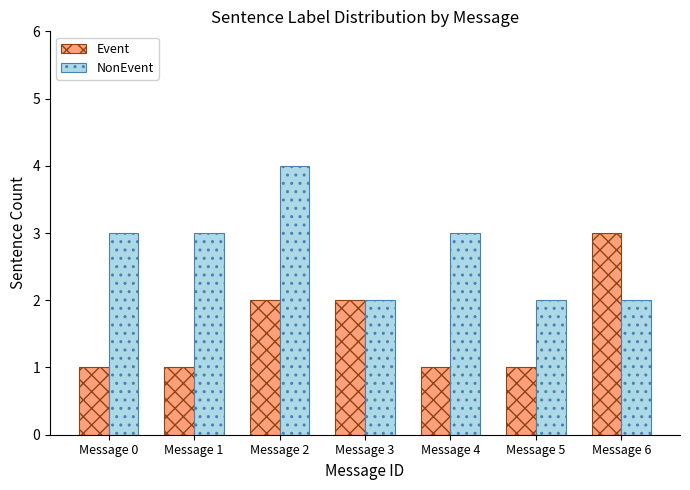

Which series changed the most between Message 0 and Message 6?

Event